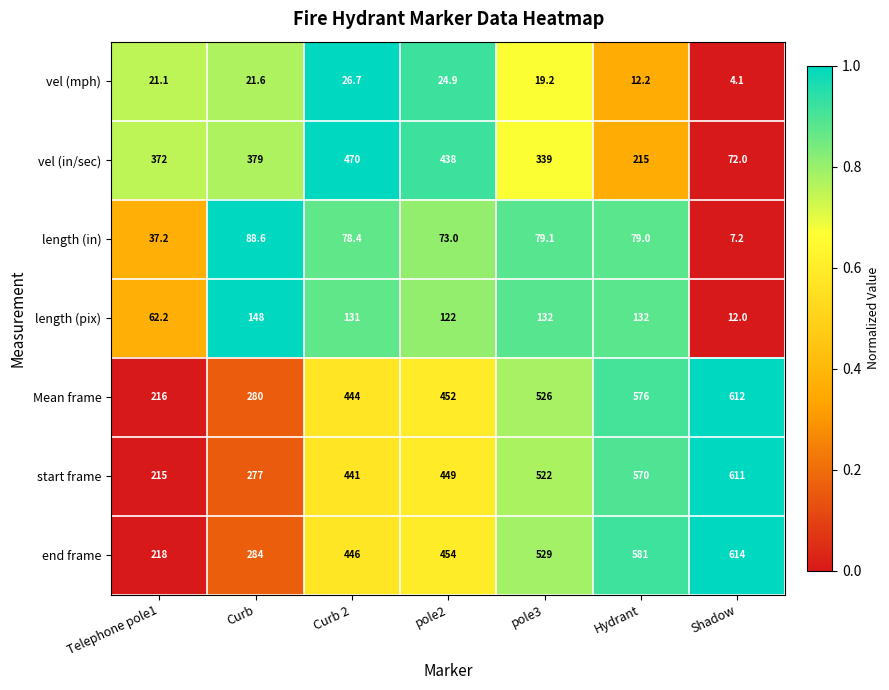

List the series in order of their peak value, highest first.

end frame, Mean frame, start frame, vel (in/sec), length (pix), length (in), vel (mph)